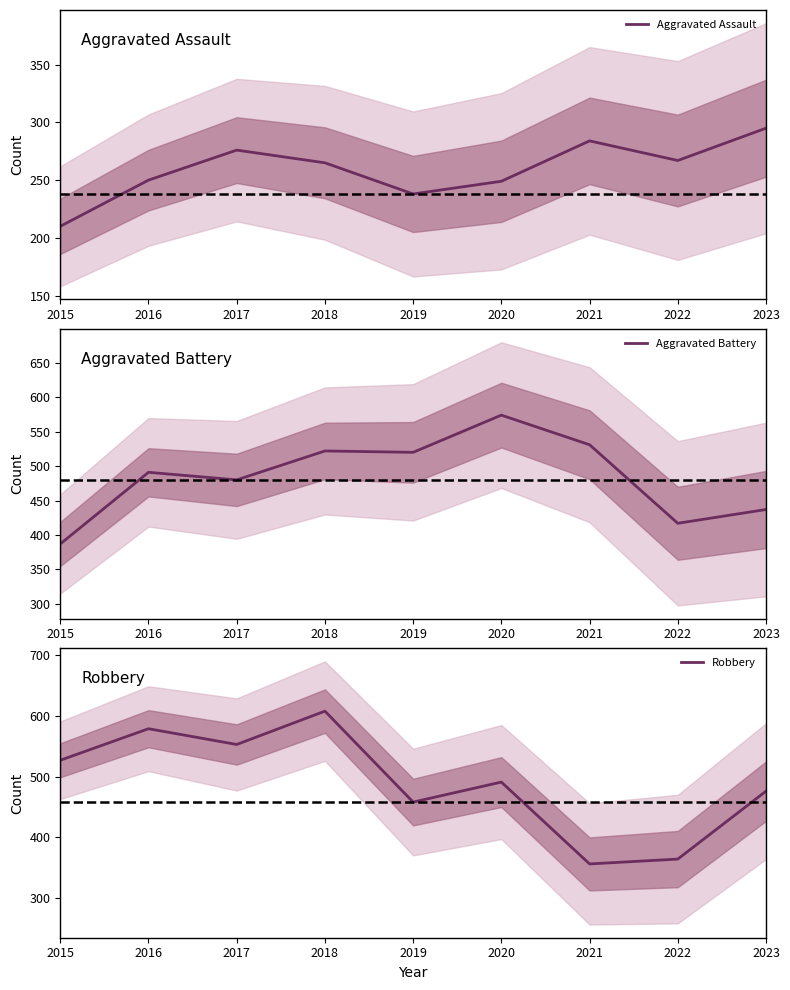

How many lines are shown in the chart?

3